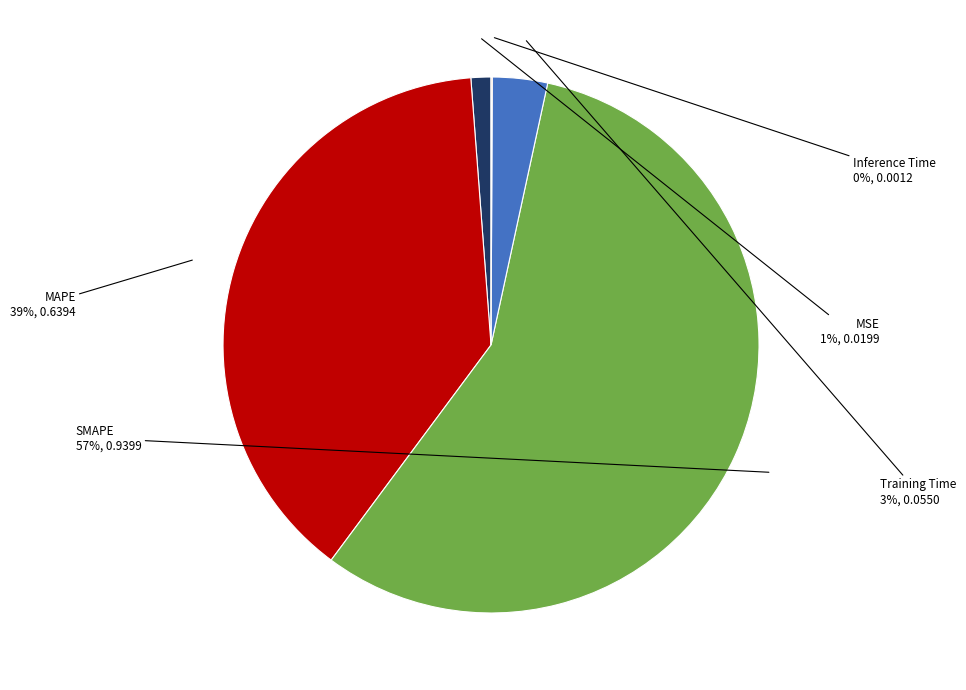

Between Training Time and MAPE, which is larger?

MAPE